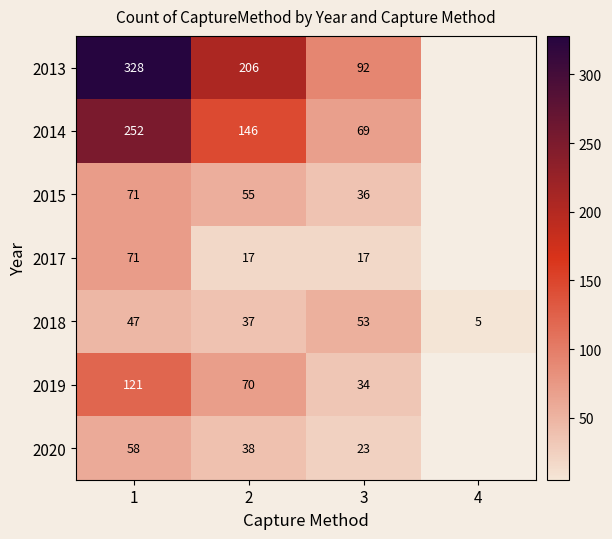

What is the difference between the highest and lowest values at 1?

281